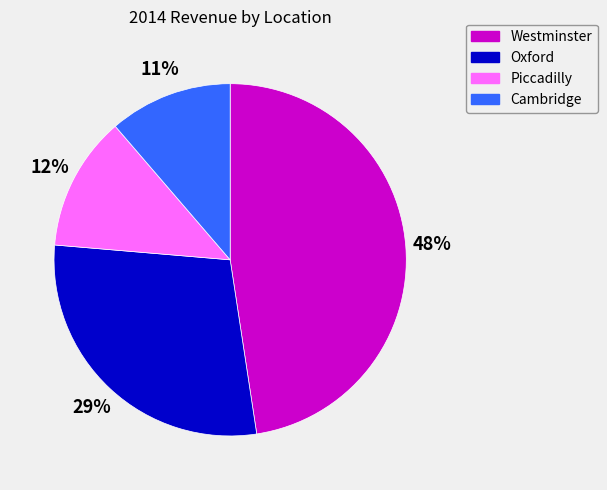

Between Oxford and Piccadilly, which is larger?

Oxford